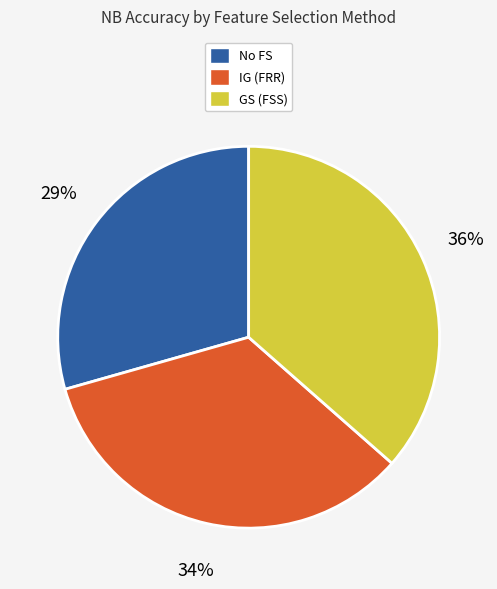

To the nearest percent, what is the difference between the GS (FSS) and No FS slice percentages?

7%